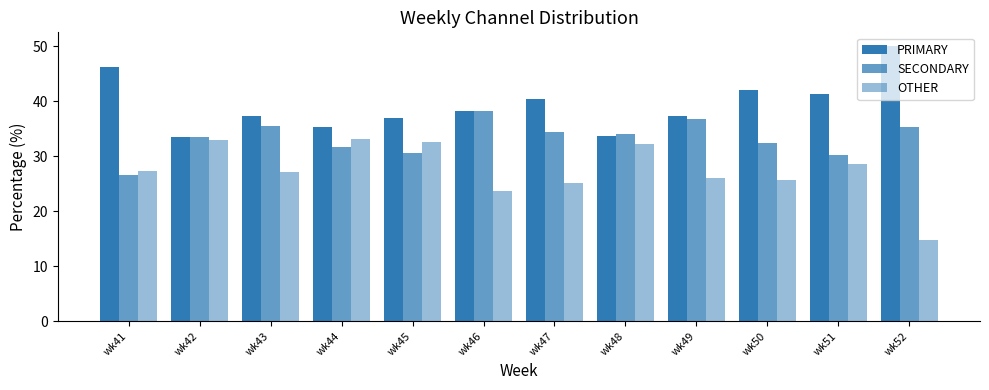

How many groups of bars are there?

12